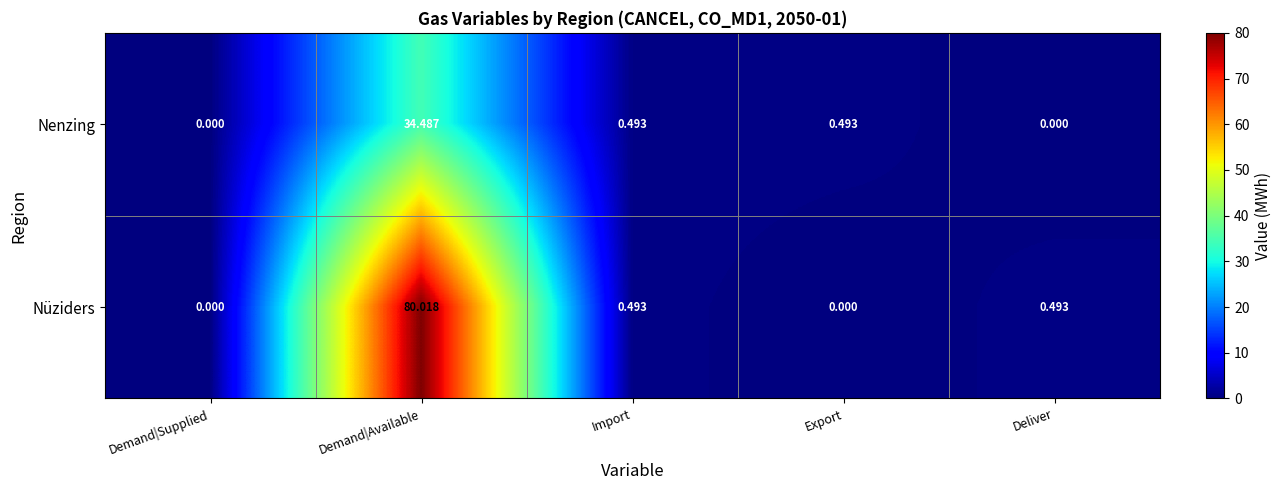

Which series has the widest spread of values?

Nüziders